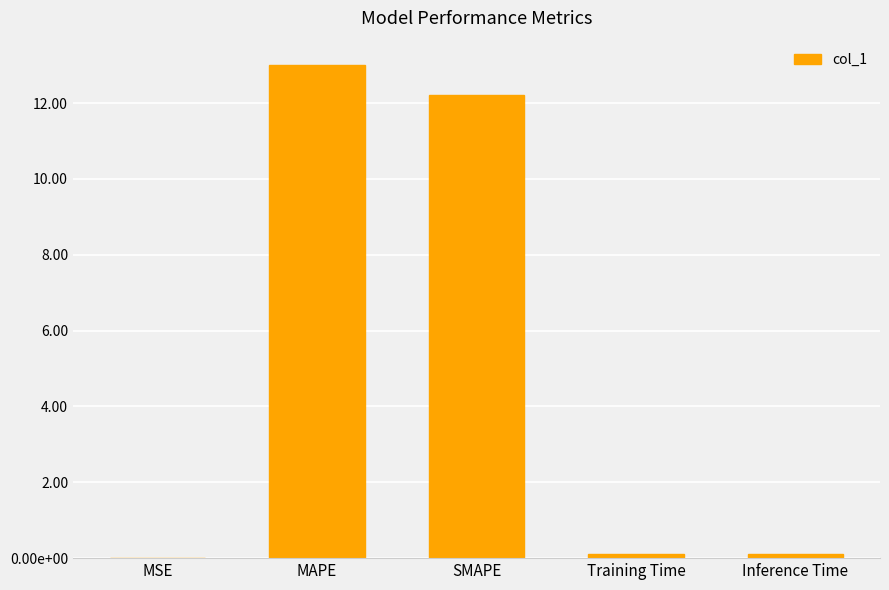

What is the label of the 1st bar from the left?

MSE